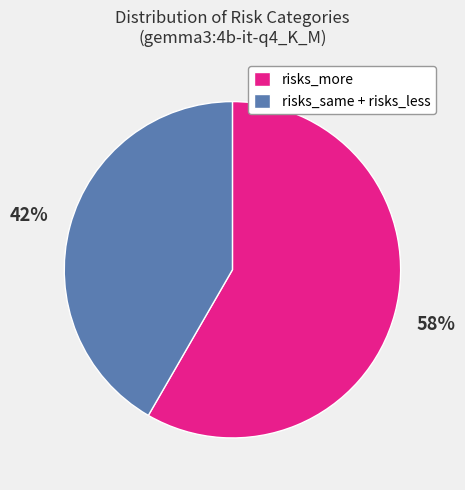

To the nearest percent, what is the average slice percentage?

50%